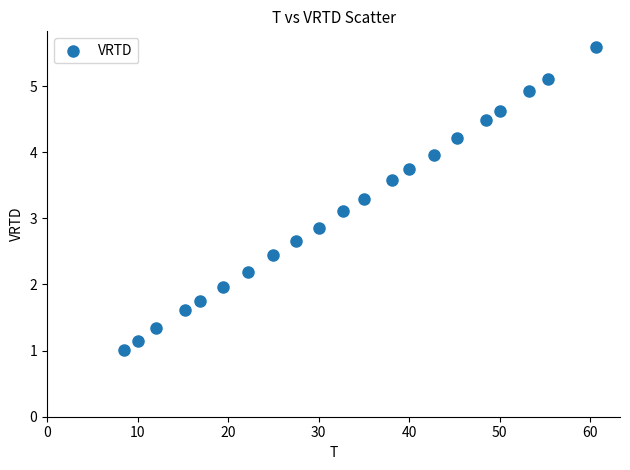

What is the range of X values (max minus min)?

52.2